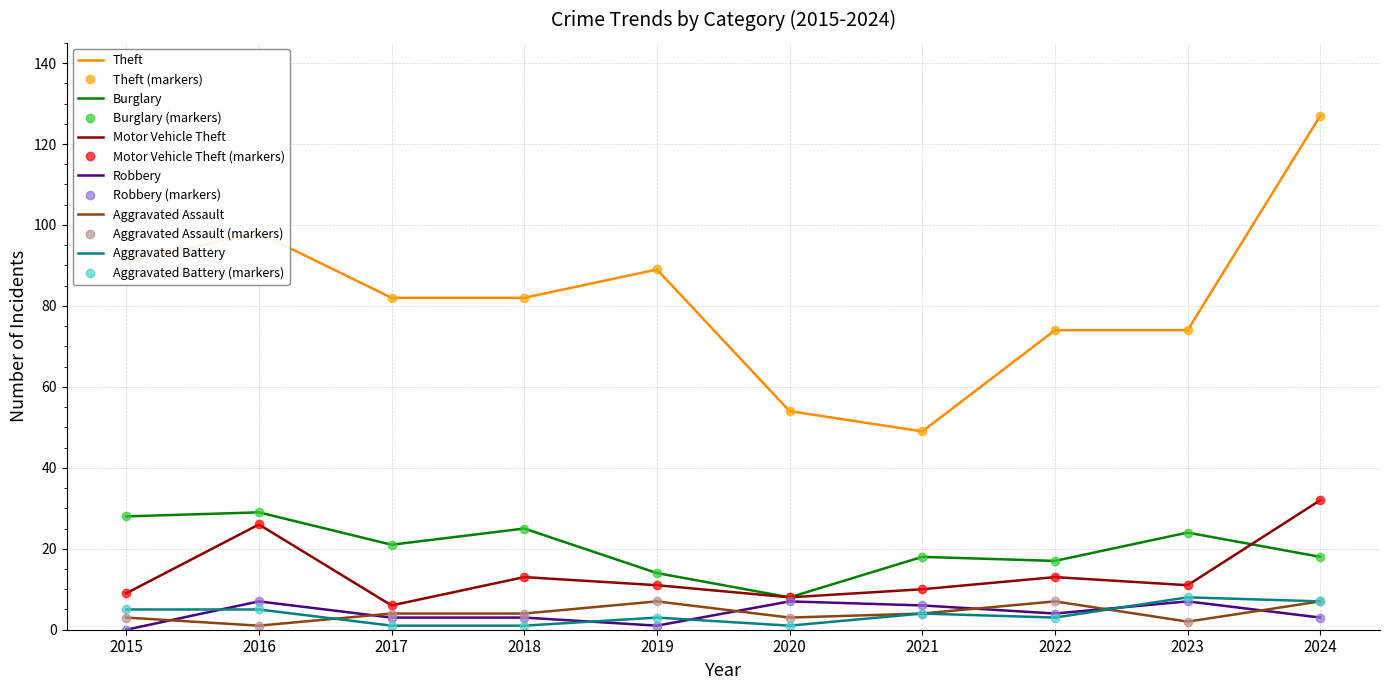

Which has a higher value, 2019 or 2021?

2019